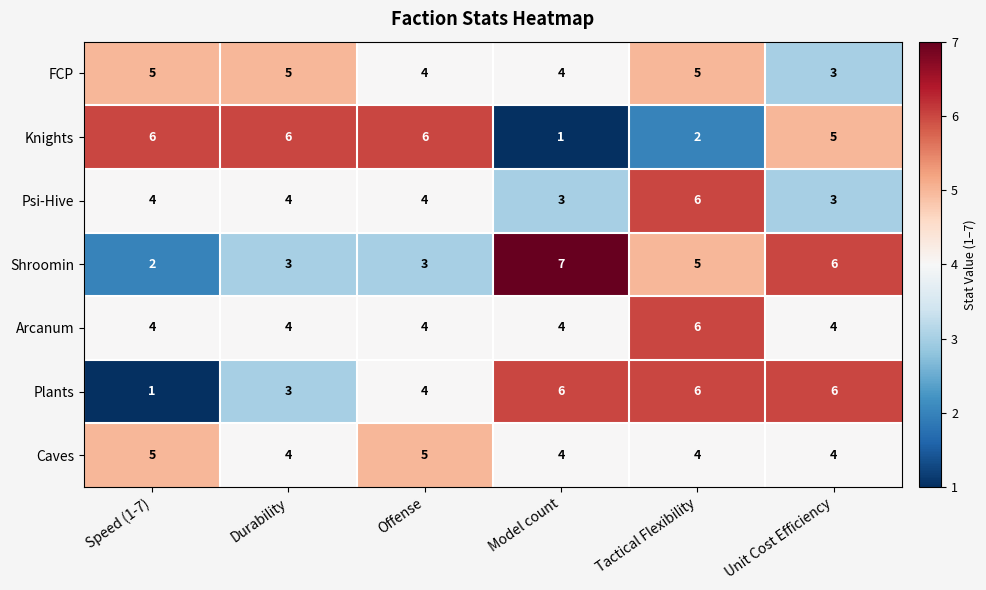

Count the number of categories in the chart.

6